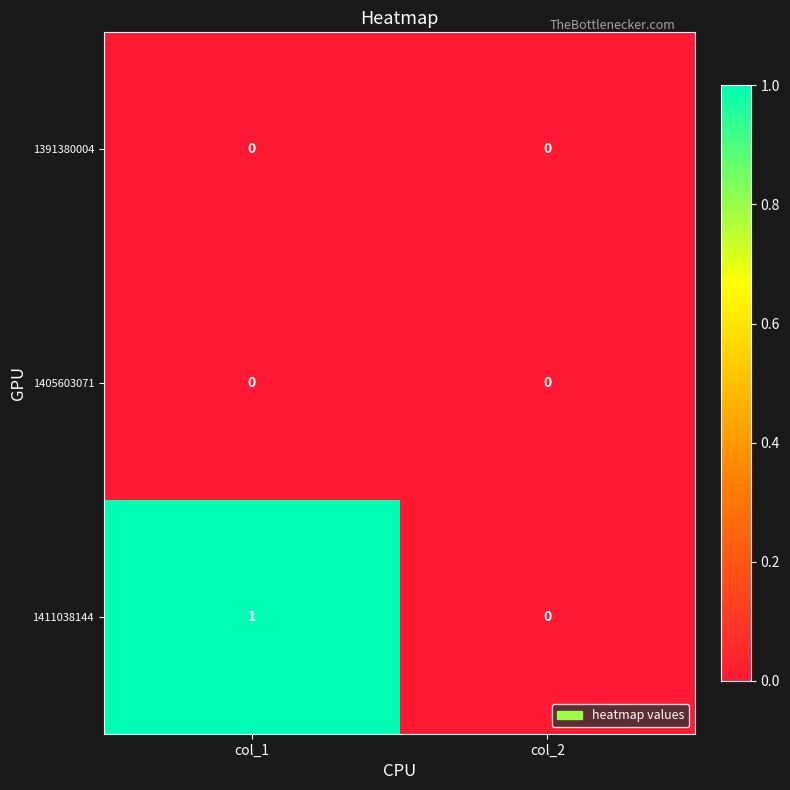

Which label corresponds to the largest value in the chart?

col_1